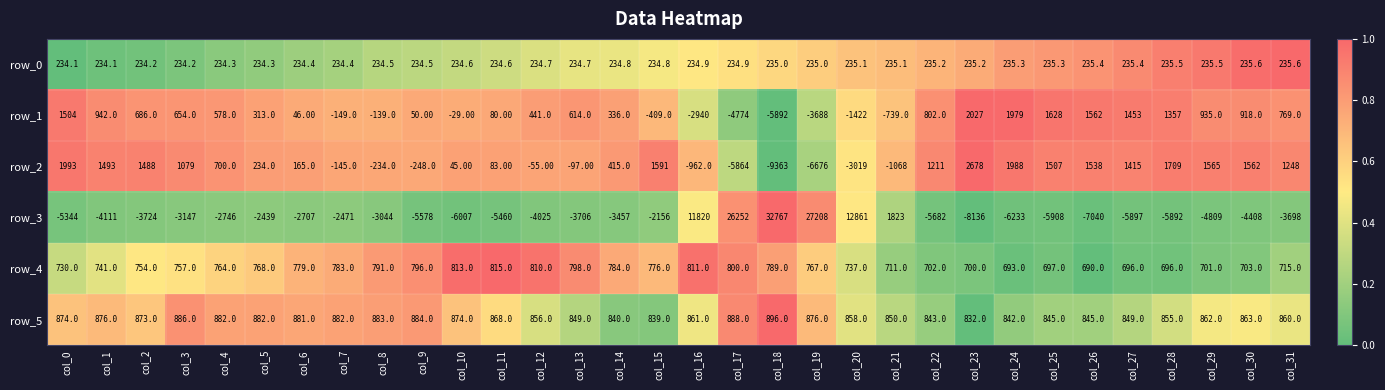

Between col_4 and col_20, which series saw the biggest shift?

row_3